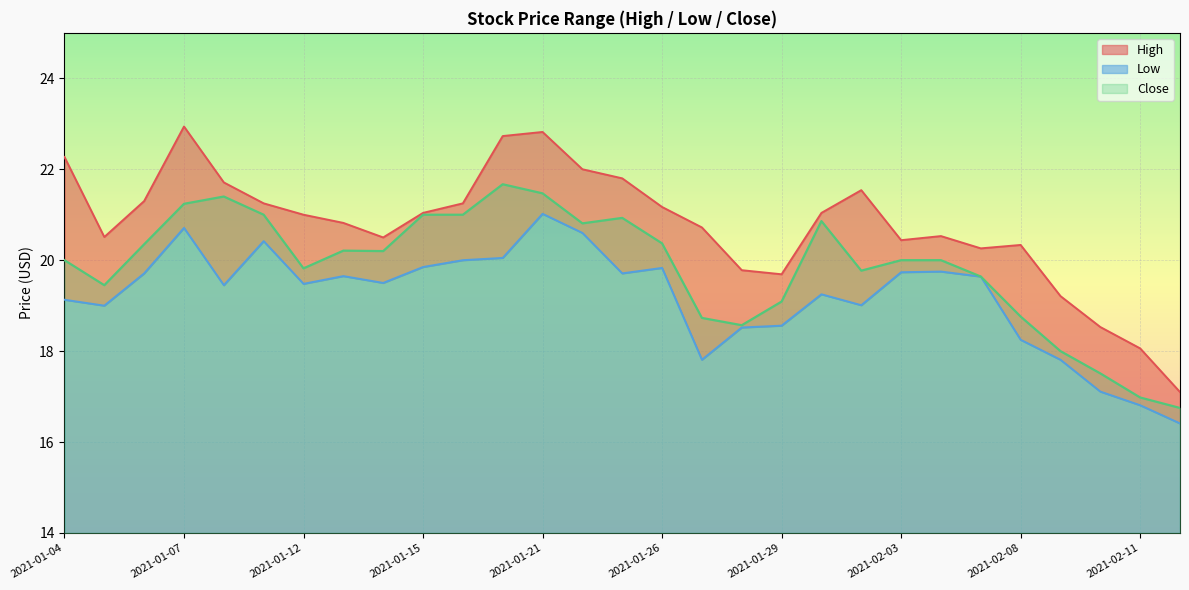

At how many categories does at least one series exceed 18?

28